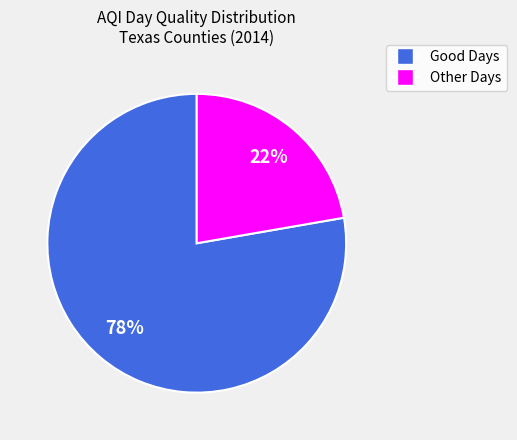

To the nearest percent, what percentage of the pie is Good Days?

78%